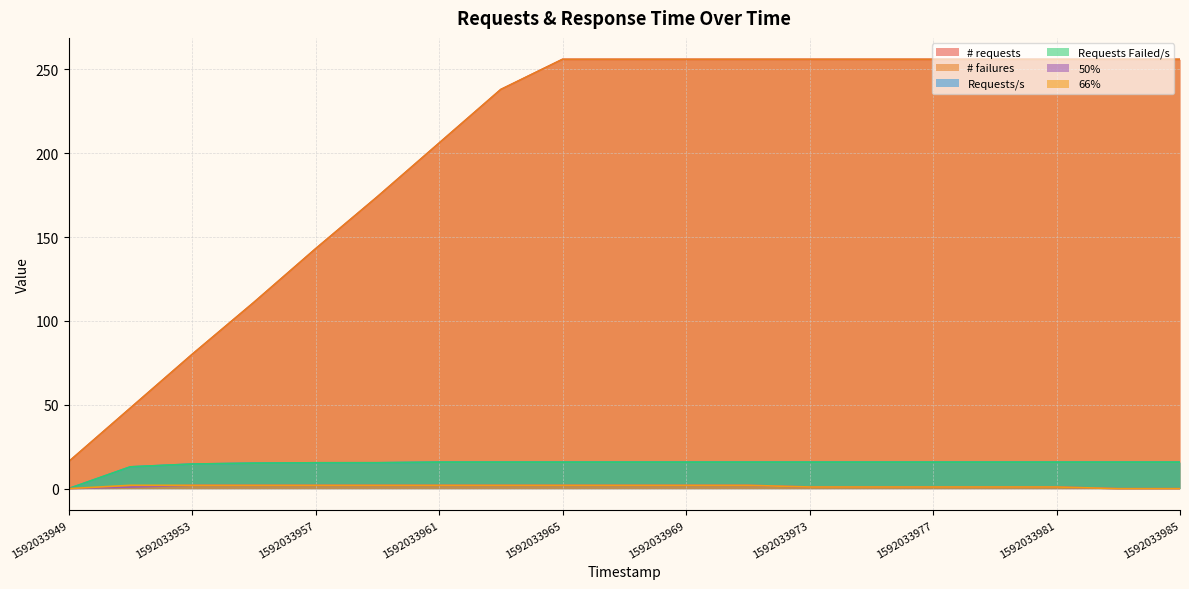

What is the value of the 66% point at the 16th from the left?

1.0